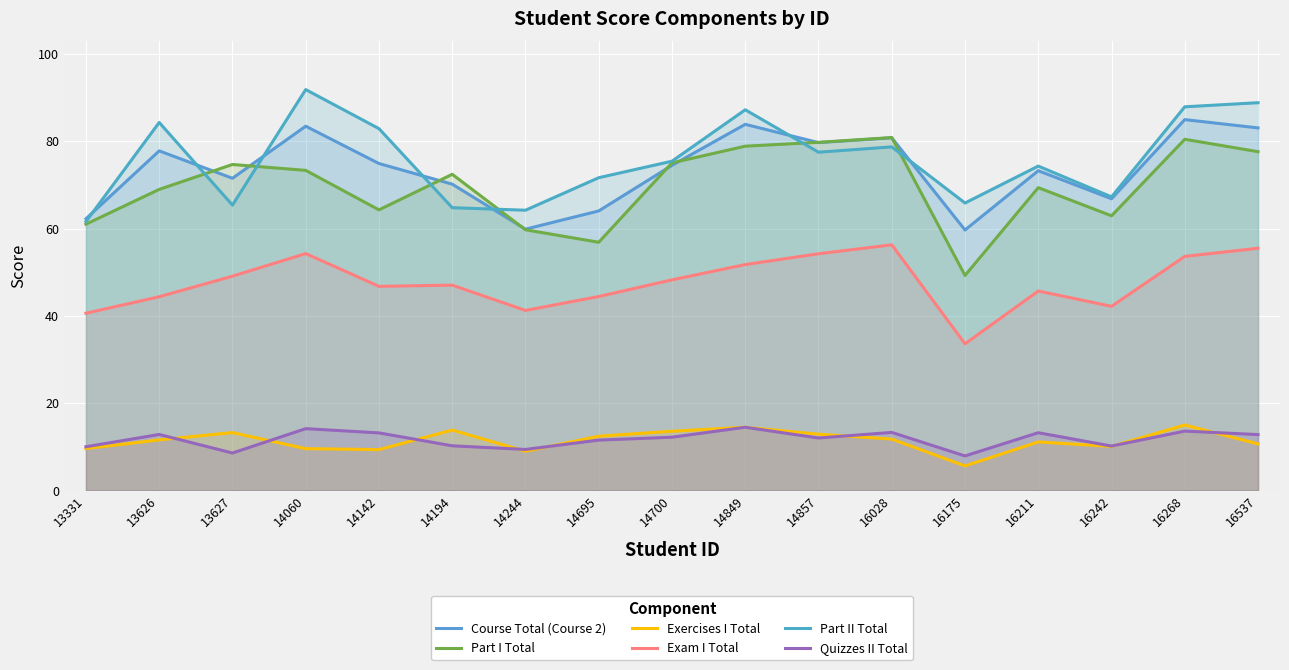

What is the average value of the Part I Total series?

69.7